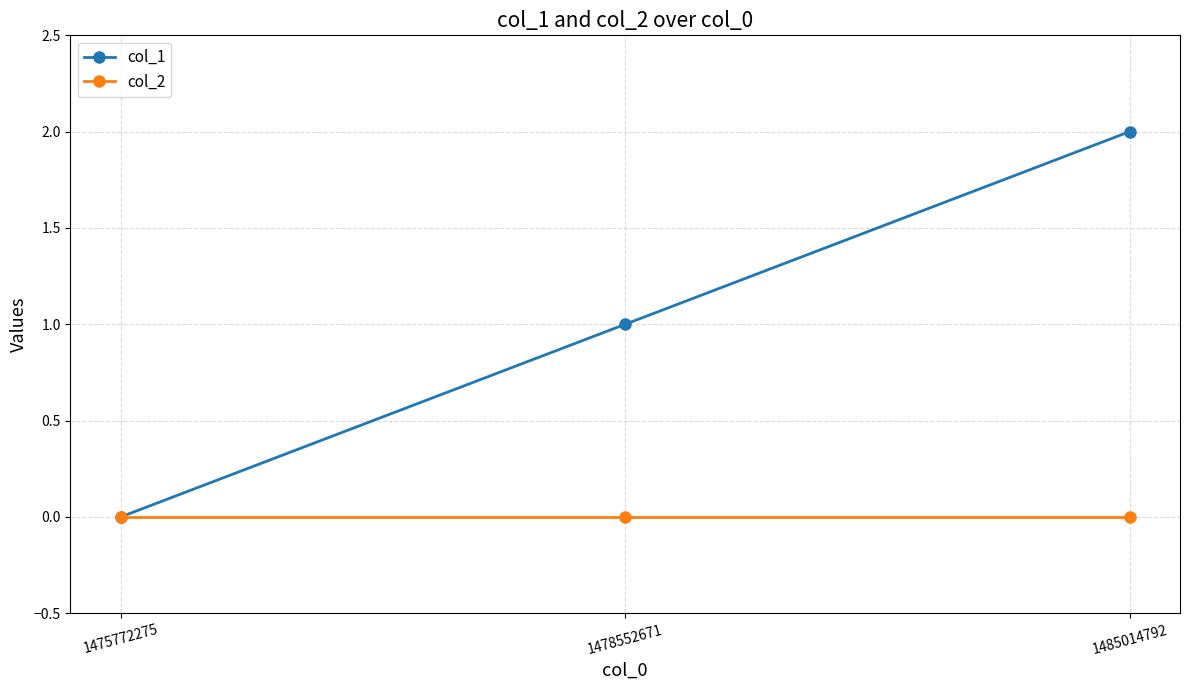

What is the difference between the maximum and minimum values in the col_1 series?

2